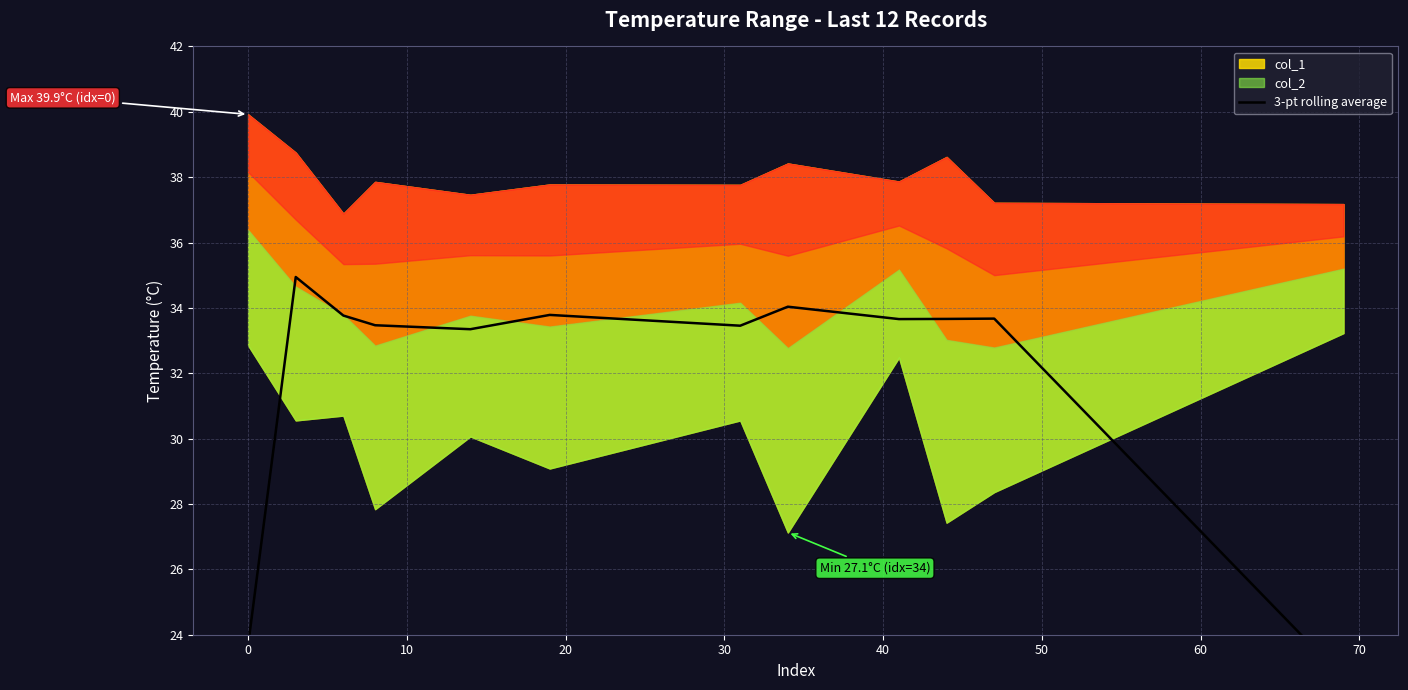

Reading right to left, extract all data points from this chart.

22.7	33.7	33.7	33.7	34.0	33.5	33.8	33.3	33.5	33.8	34.9	23.7